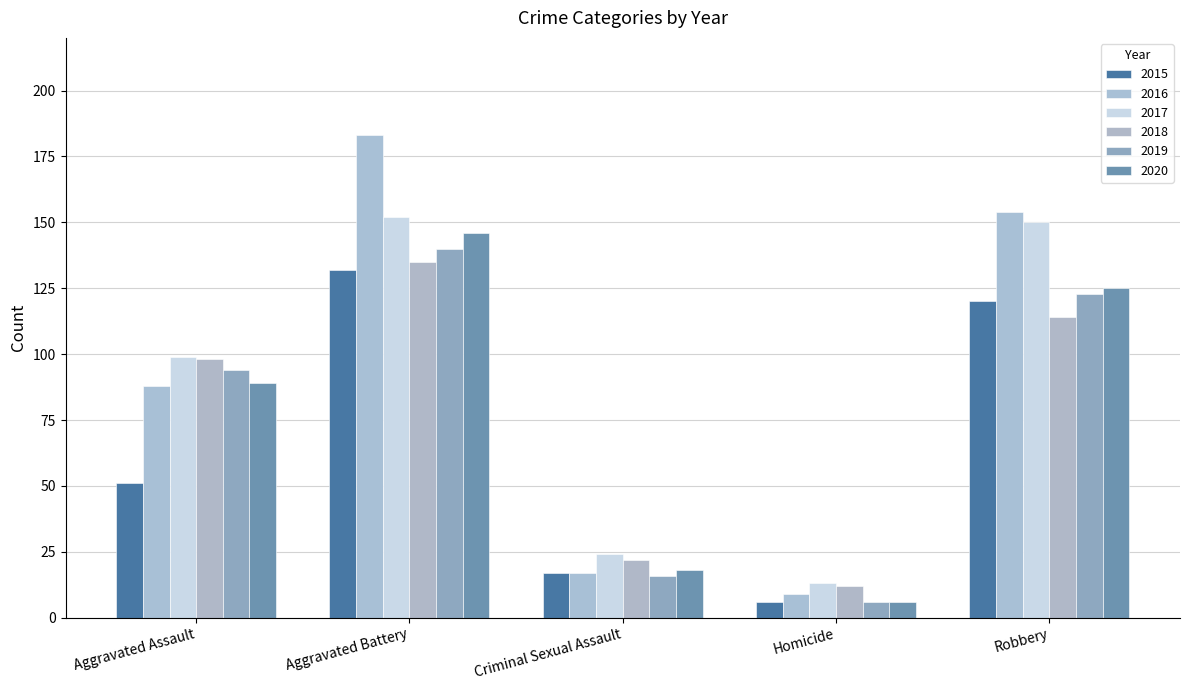

Reading left to right, transcribe all the data shown in this chart.

2015: Aggravated Assault=51	Aggravated Battery=132	Criminal Sexual Assault=17	Homicide=6	Robbery=120
2016: Aggravated Assault=88	Aggravated Battery=183	Criminal Sexual Assault=17	Homicide=9	Robbery=154
2017: Aggravated Assault=99	Aggravated Battery=152	Criminal Sexual Assault=24	Homicide=13	Robbery=150
2018: Aggravated Assault=98	Aggravated Battery=135	Criminal Sexual Assault=22	Homicide=12	Robbery=114
2019: Aggravated Assault=94	Aggravated Battery=140	Criminal Sexual Assault=16	Homicide=6	Robbery=123
2020: Aggravated Assault=89	Aggravated Battery=146	Criminal Sexual Assault=18	Homicide=6	Robbery=125